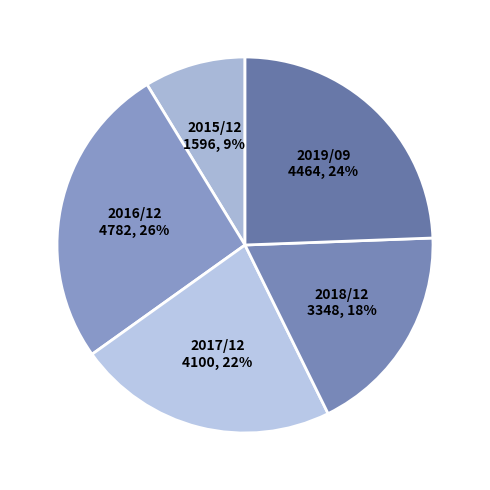

Is 2019/09 the majority of the pie?

No